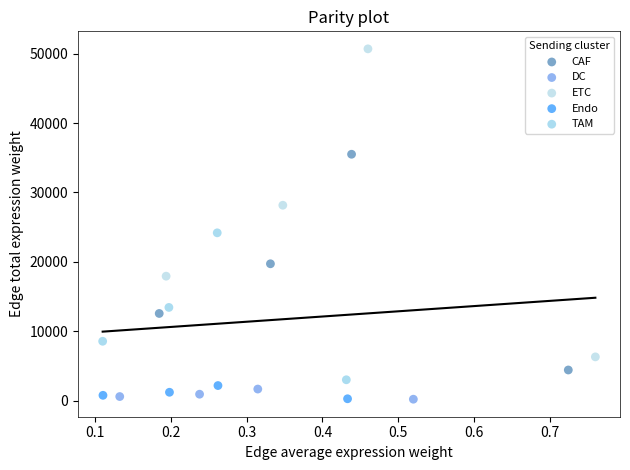

Which series has the largest Y range (max minus min)?

ETC